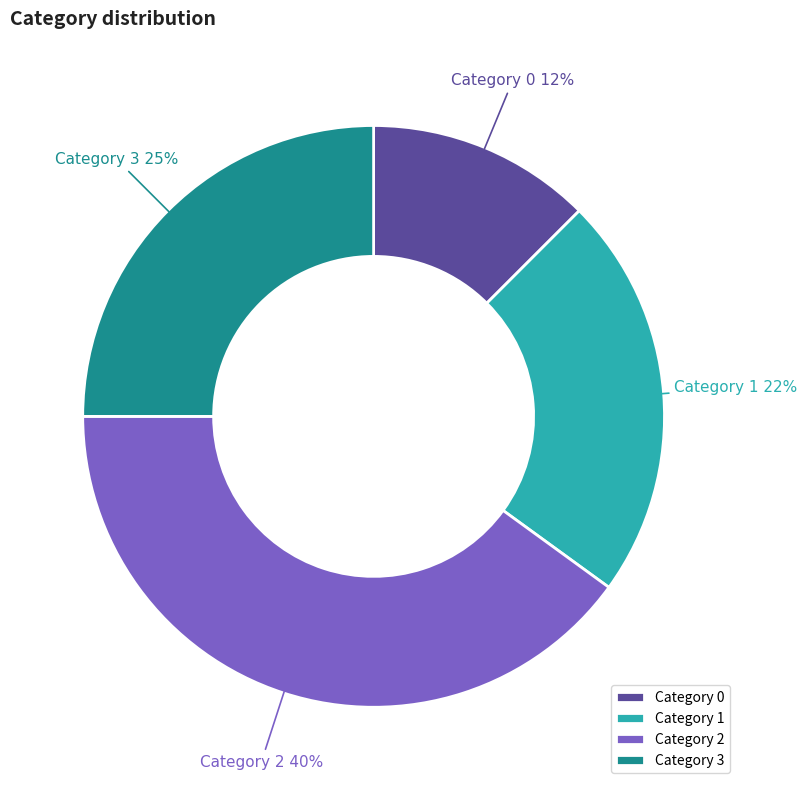

Which category has the biggest portion of the pie?

Category 2